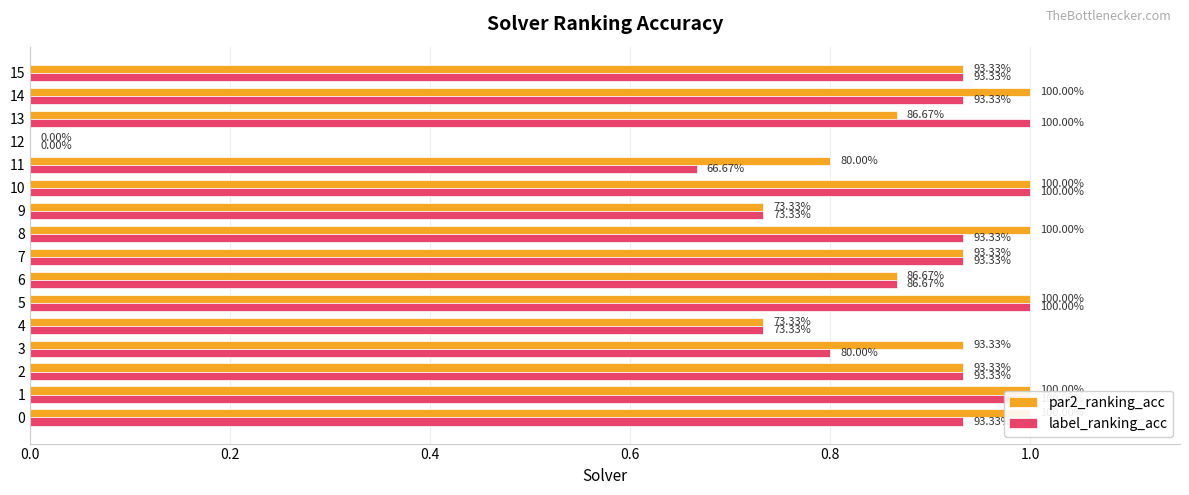

What is the sum of all par2_ranking_acc values?

13.7